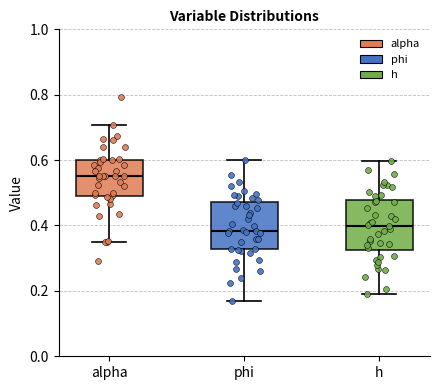

Reading left to right, transcribe this box plot: for each box, give where its median line is, the range the box spans, and where its two whiskers end, as read against the y-axis. The values are not printed on the chart, so give them approximately, as read against the axis.

alpha: median 0.56, box 0.48 to 0.60, whiskers 0.34 to 0.70
phi: median 0.38, box 0.32 to 0.48, whiskers 0.16 to 0.60
h: median 0.40, box 0.32 to 0.48, whiskers 0.20 to 0.60